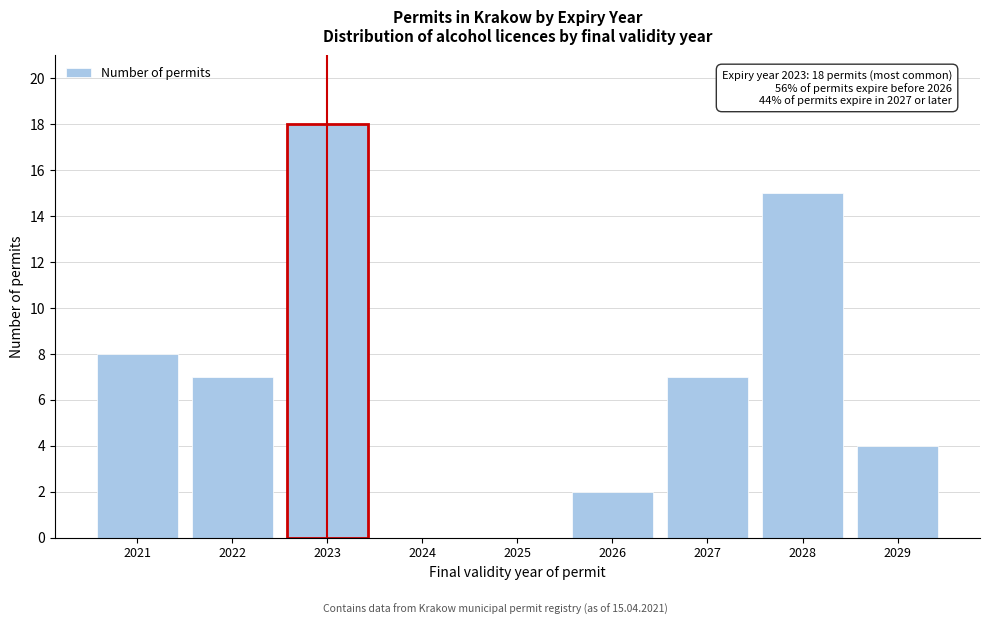

Reading left to right, list all the values displayed in this chart.

2021=8	2022=7	2023=18	2024=0	2025=0	2026=2	2027=7	2028=15	2029=4